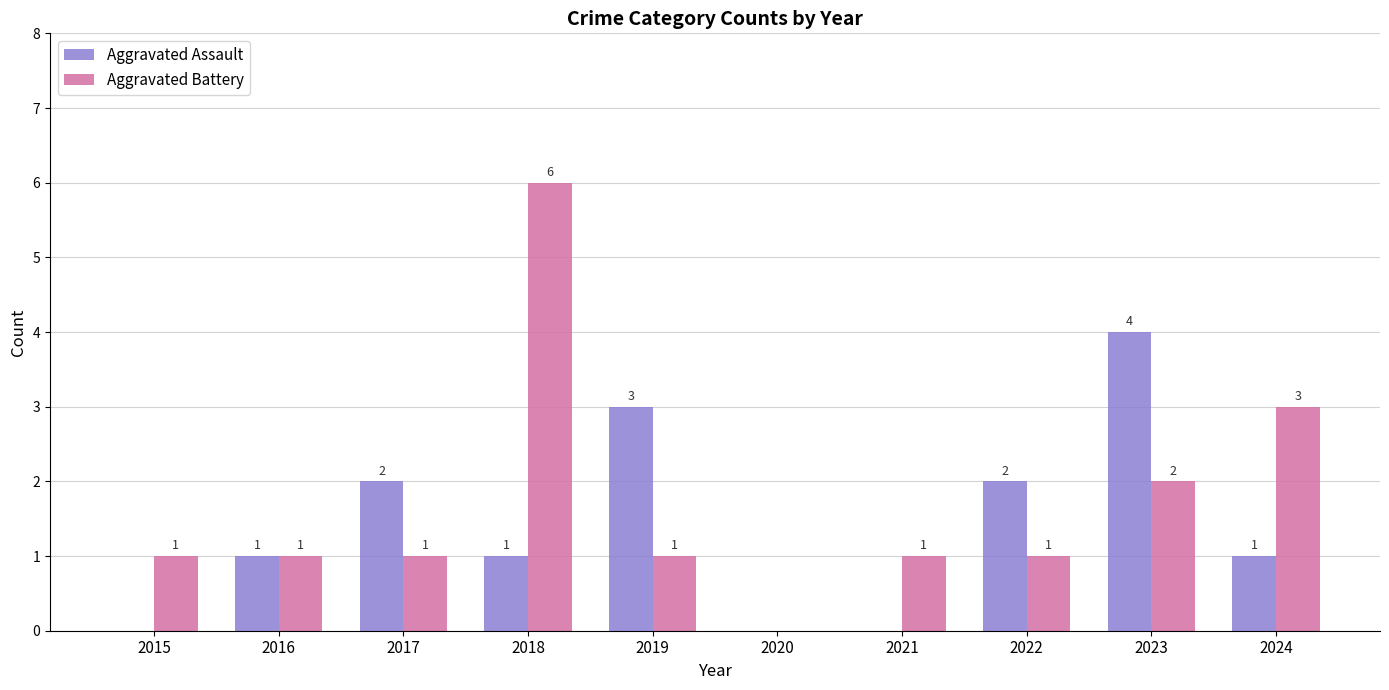

At which category does the chart reach its peak across all series?

2018